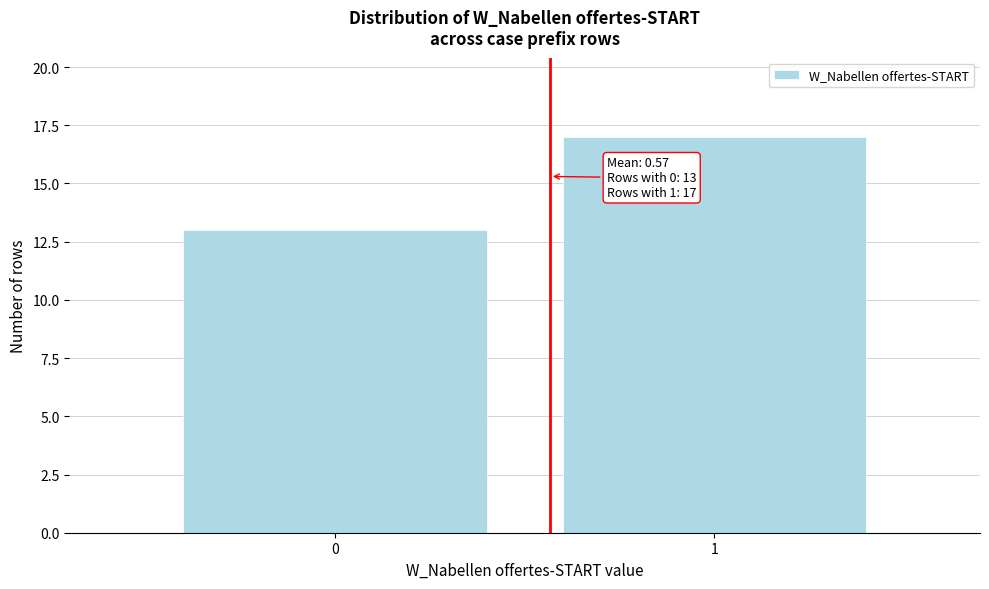

Reading right to left, what are all the values shown in this chart?

17	13